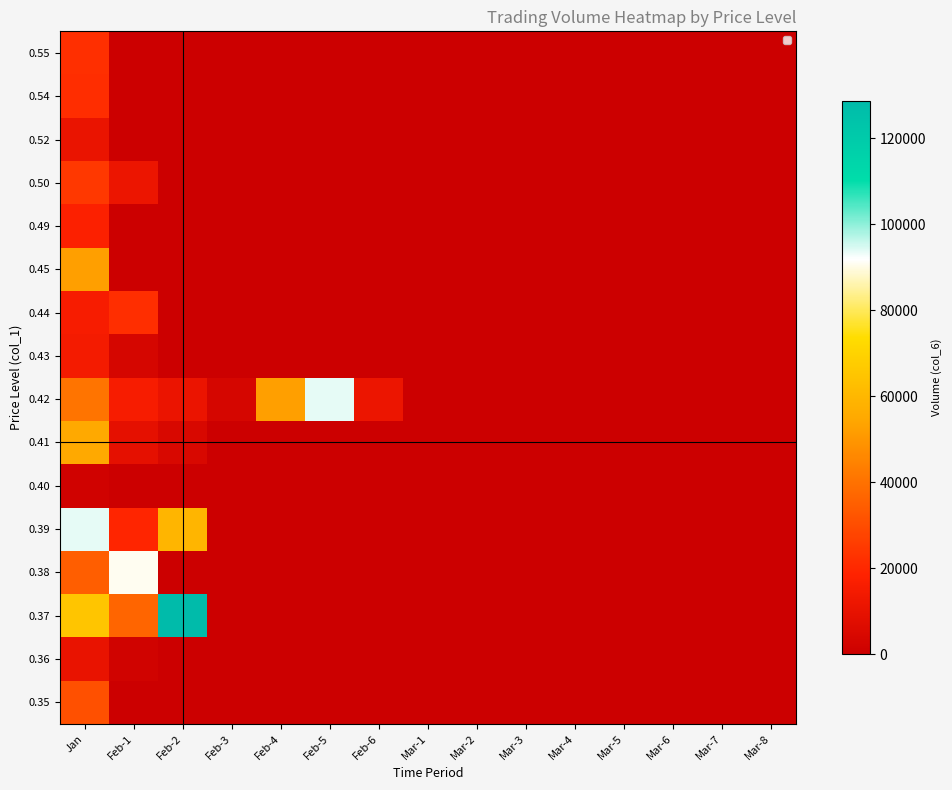

Between Mar-1 and Mar-3, which is larger?

Mar-1